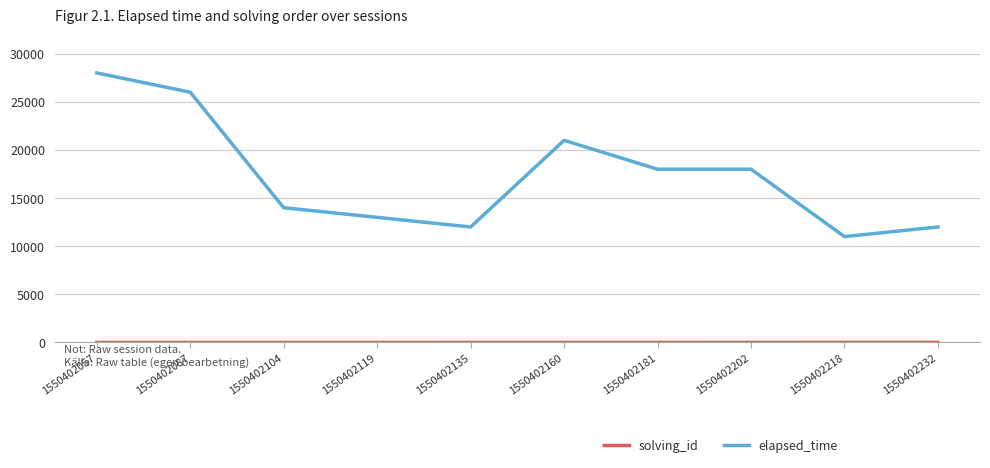

What is the maximum value for elapsed_time?

28000